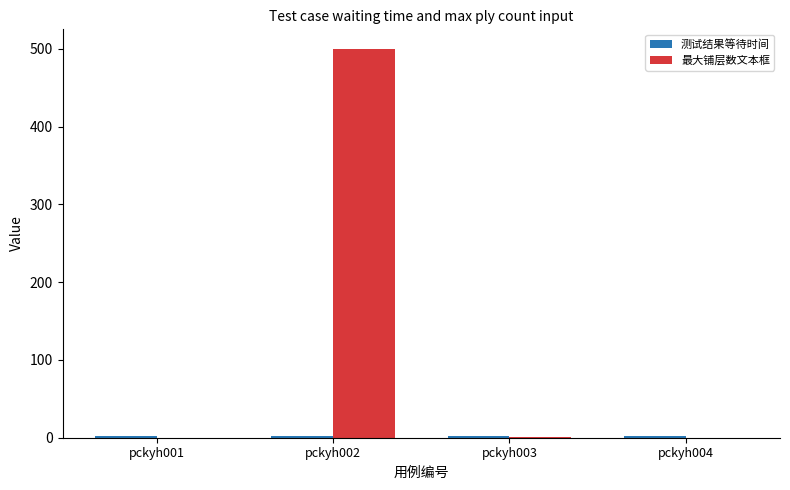

True or false: 最大铺层数文本框 has a value of 0.0 at pckyh004.

True